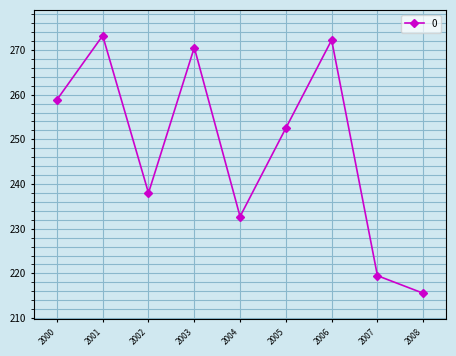

What is the difference between the maximum and second lowest values?

53.7